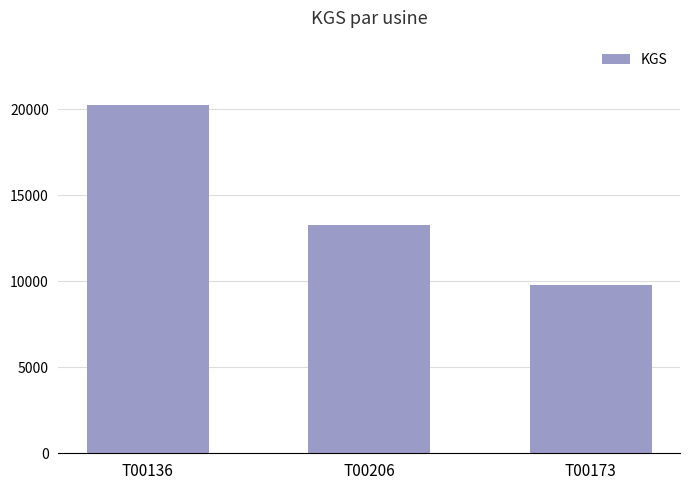

What position from the right is T00173?

1